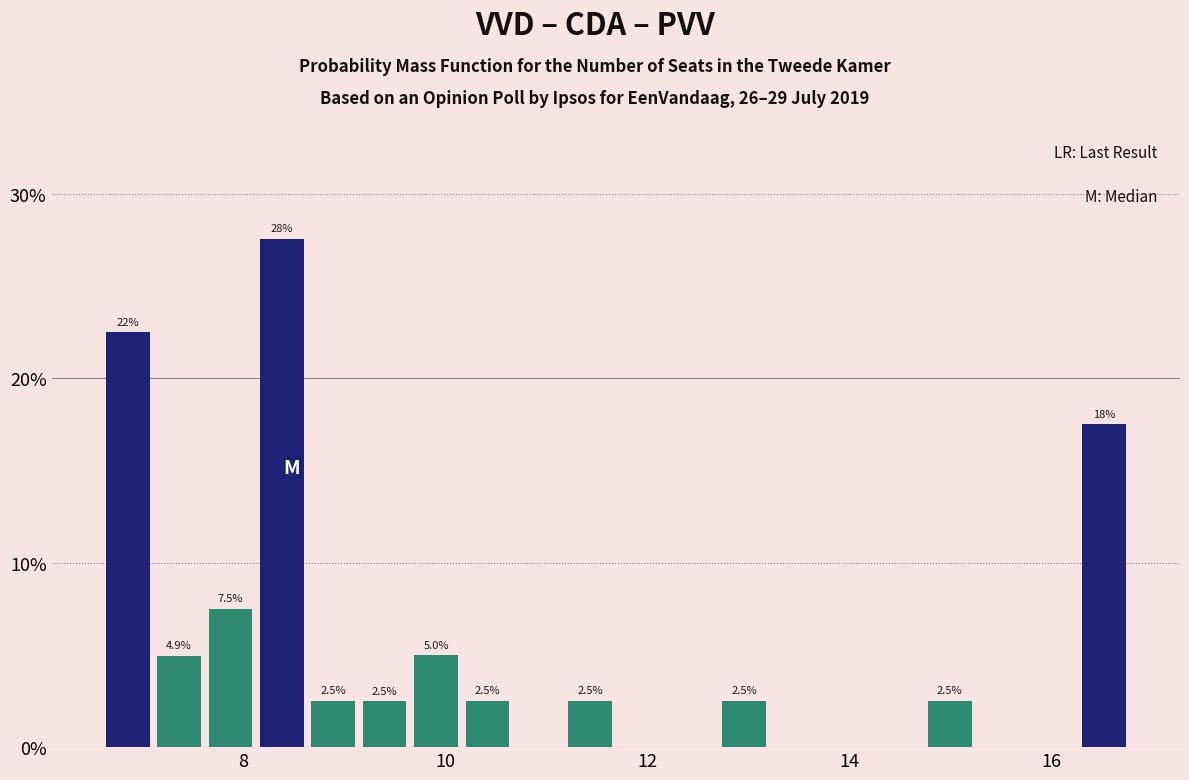

Around what value on the x-axis is the tallest bar? Give the approximate position of its centre, as read against the axis.

8.4